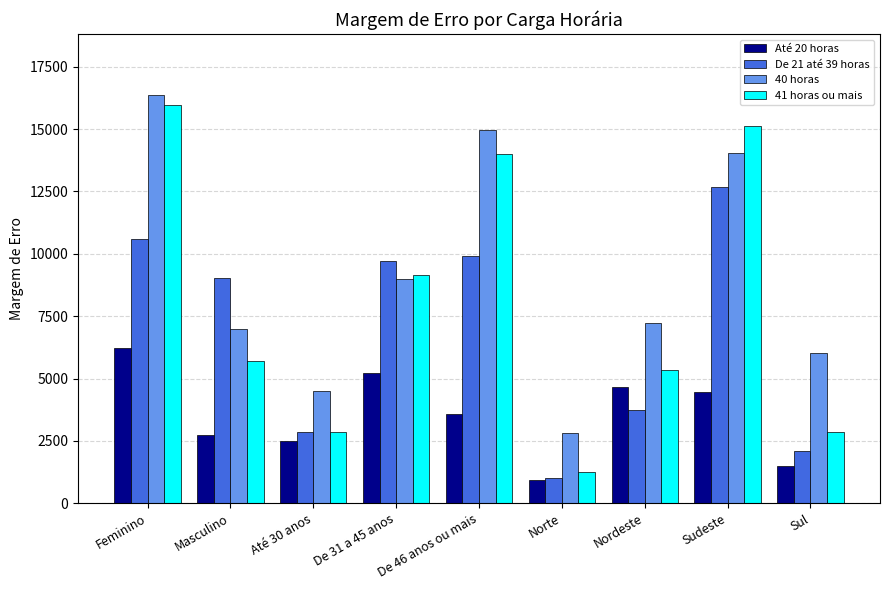

Is it true that De 21 até 39 horas equals 449.1 at Sul?

False